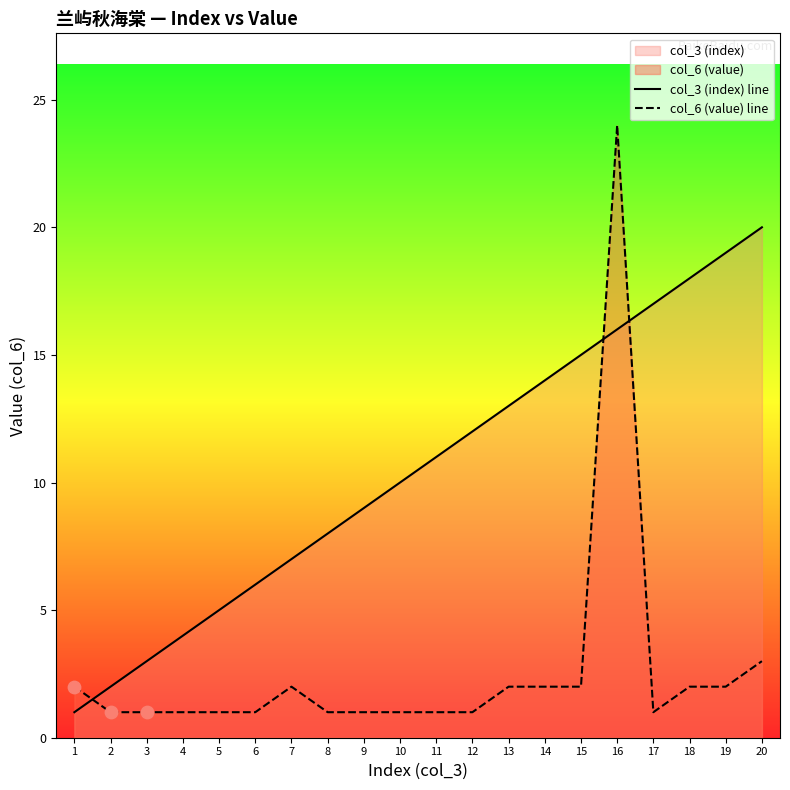

Is the value of col_6 (value) line at 5 greater than the value of col_3 (index) line at 17?

No